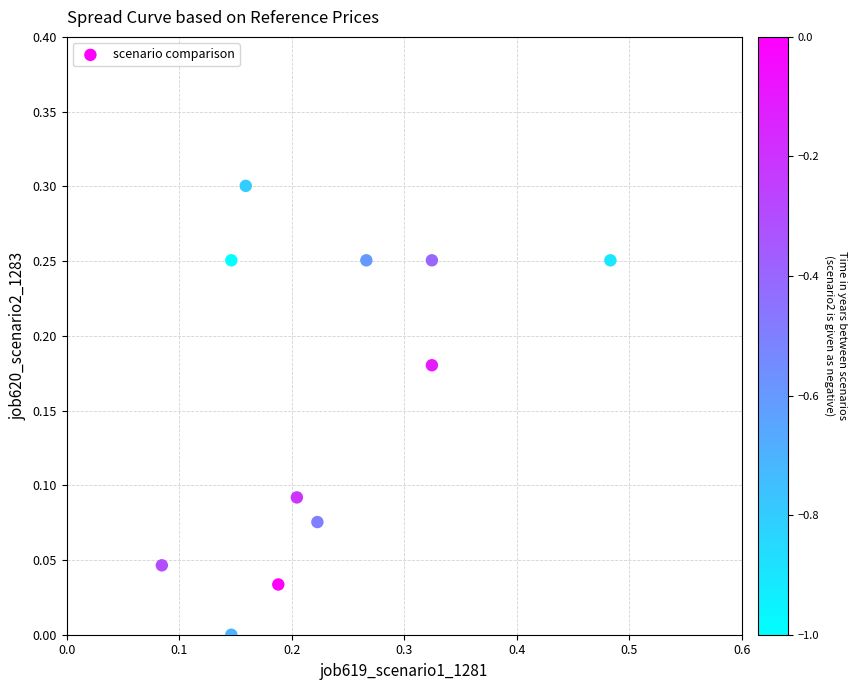

What is the range of X values (max minus min)?

0.4